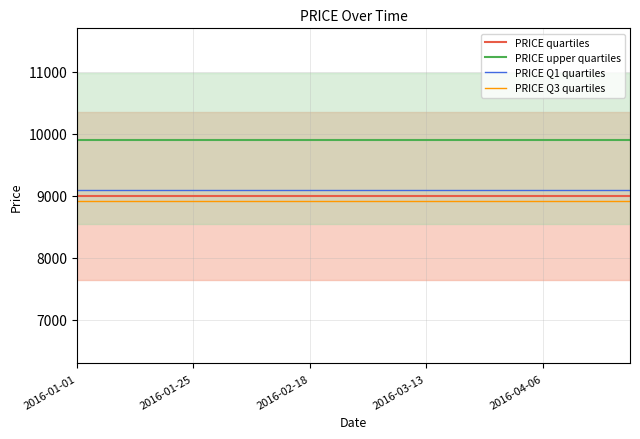

What is the value of the PRICE Q3 quartiles point at the 16th from the left?

8910